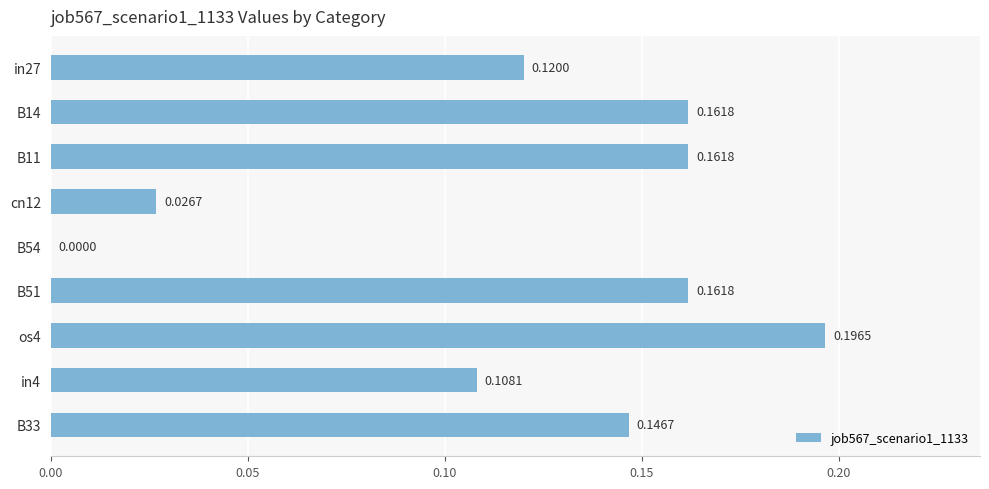

What is the change in value from B54 to B33?

+0.1